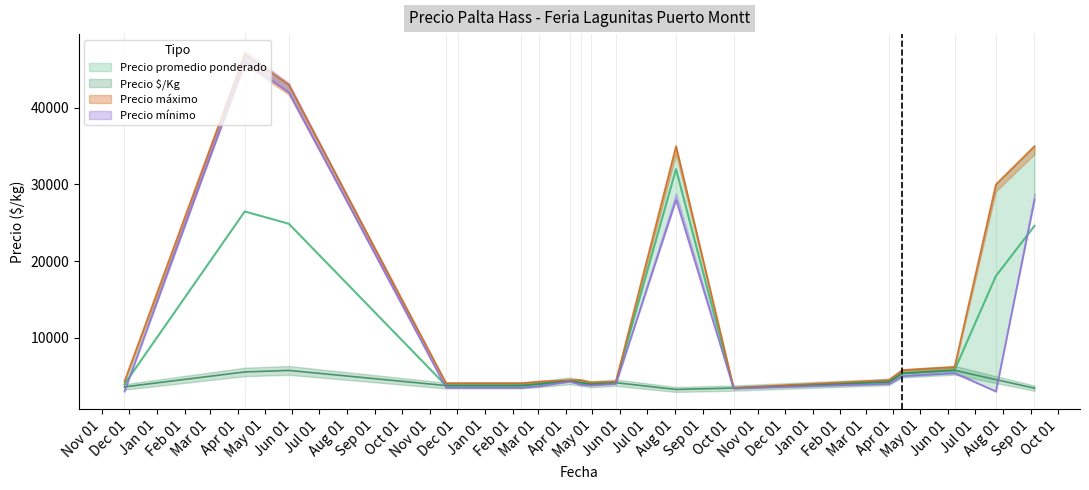

How many series are shown in this chart?

4